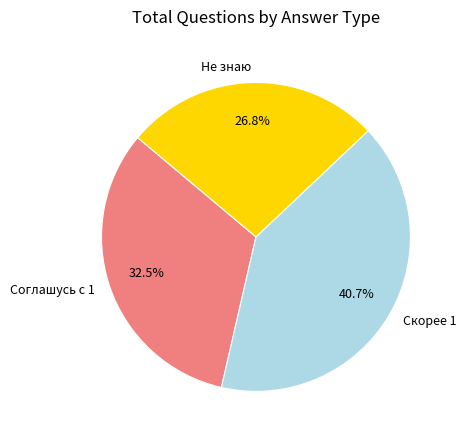

What is the total percentage of Не знаю and Соглашусь с 1?

59.3%